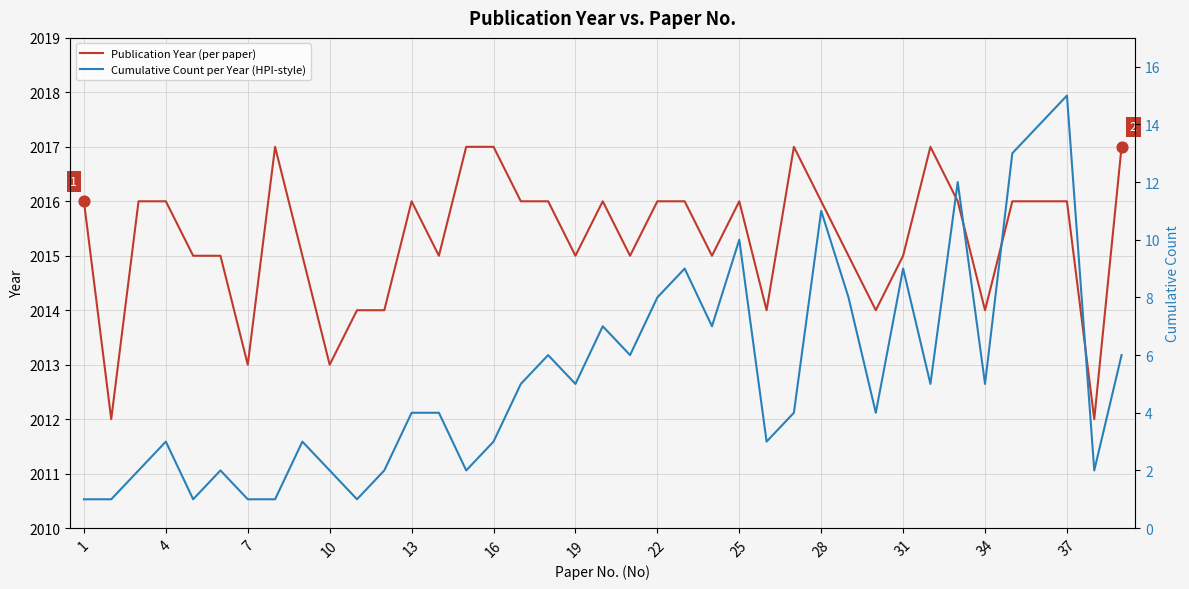

The value of Publication Year (per paper) at 16 is 2017. True or false?

True